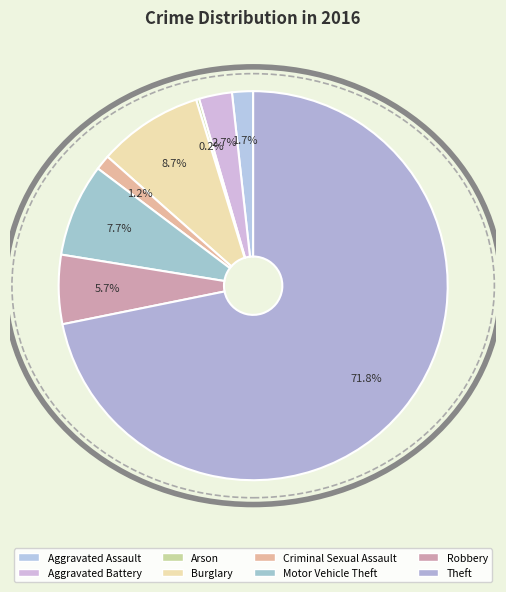

To the nearest percent, what is the difference between the Criminal Sexual Assault and Arson slice percentages?

1%